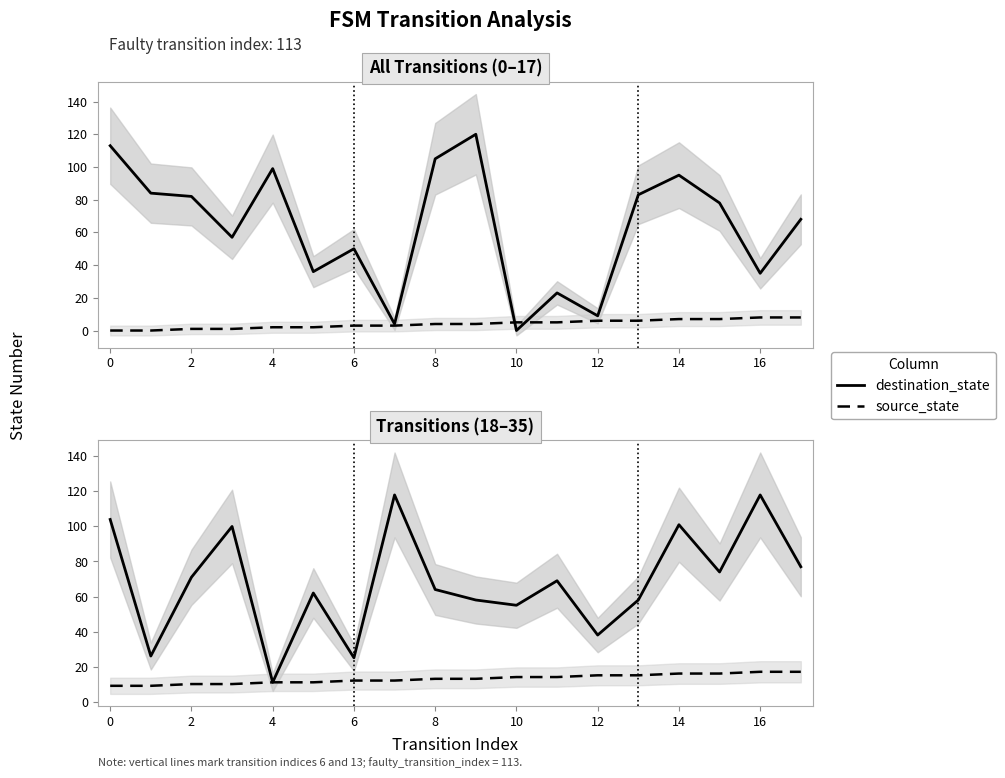

Rank the series by their maximum value, from lowest to highest.

source_state, destination_state